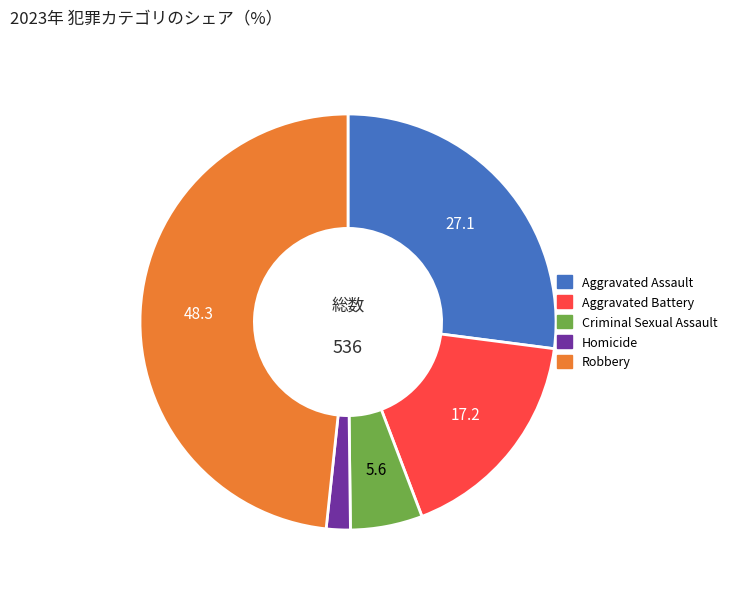

True or false: Robbery accounts for 54% of the total.

False